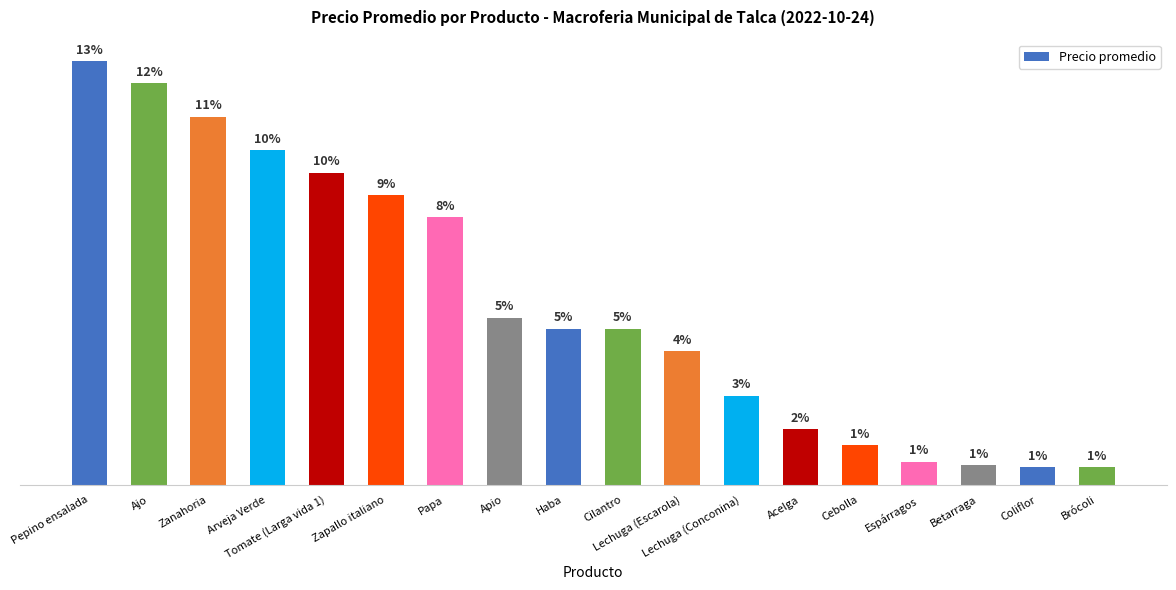

What is the difference between the values at Apio and Acelga?

5000